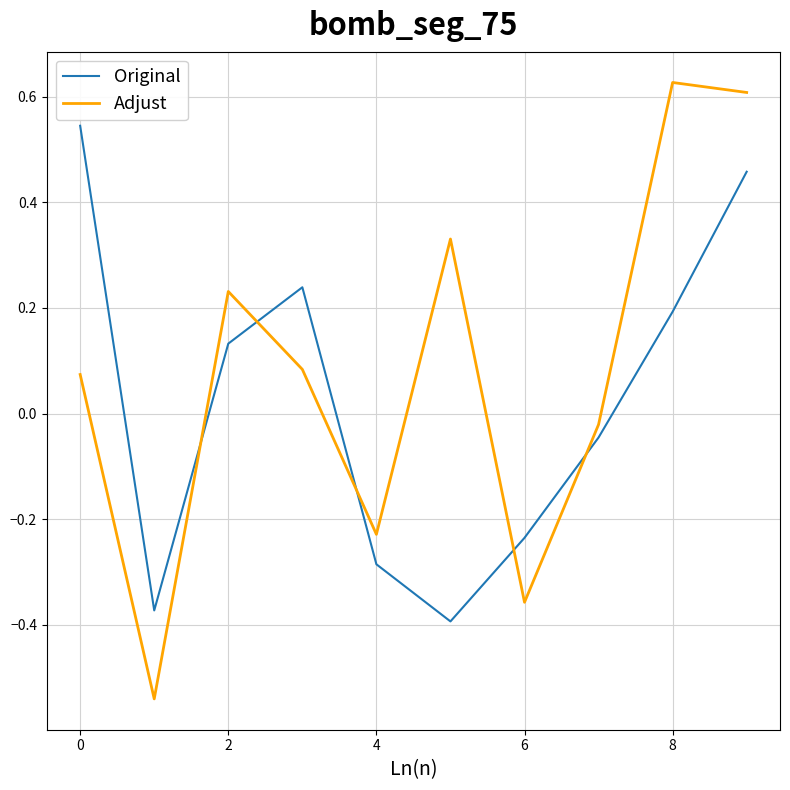

List the series in order of their peak value, lowest first.

Original, Adjust